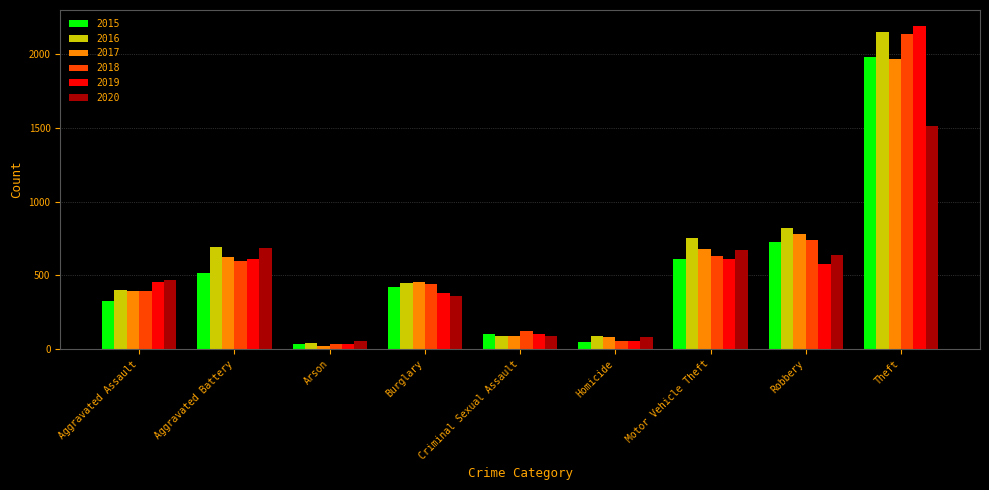

How many data points in 2018 are less than 443?

4